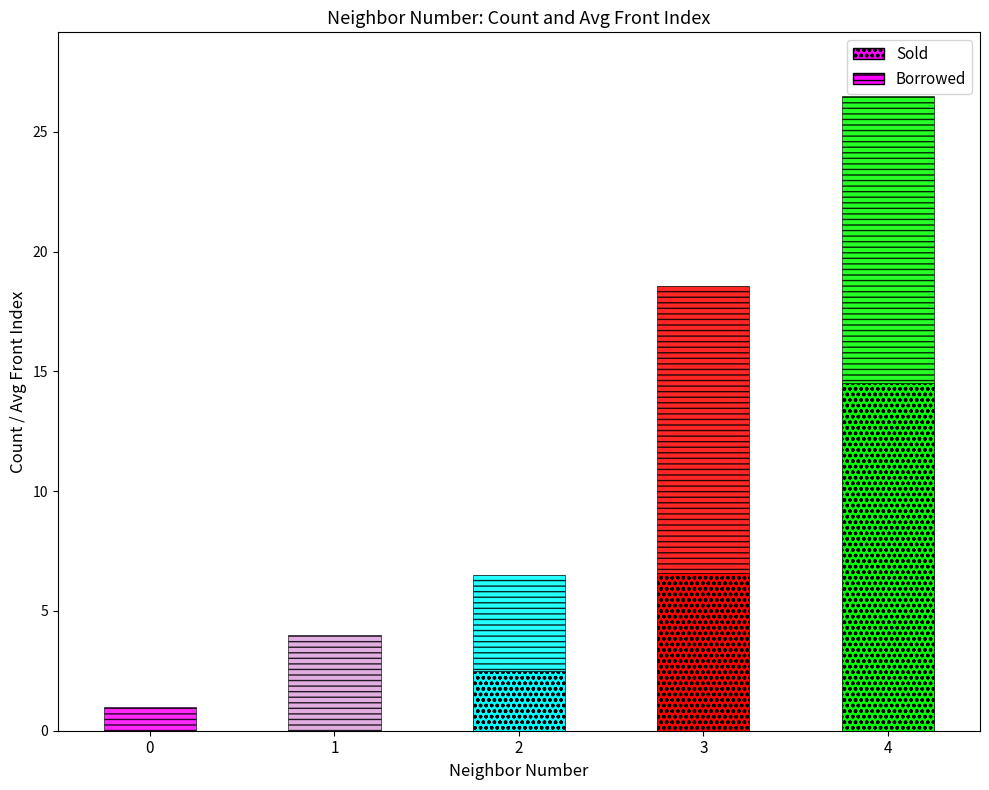

Rank the categories by value from highest to lowest.

4, 3, 2, 0, 1